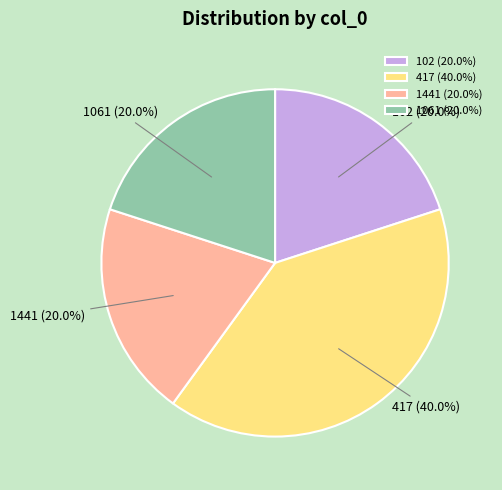

What is the largest slice in the pie chart?

417